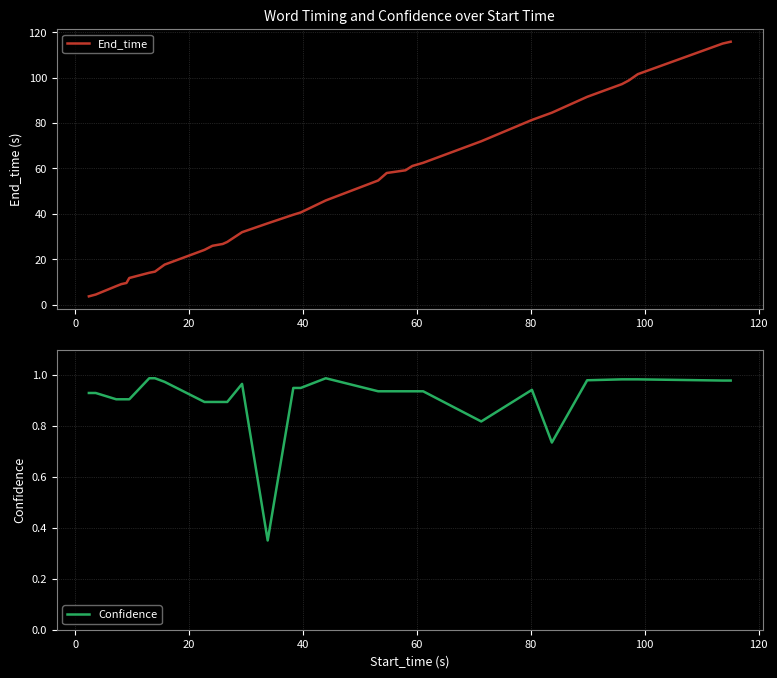

How many distinct data groups are displayed?

2